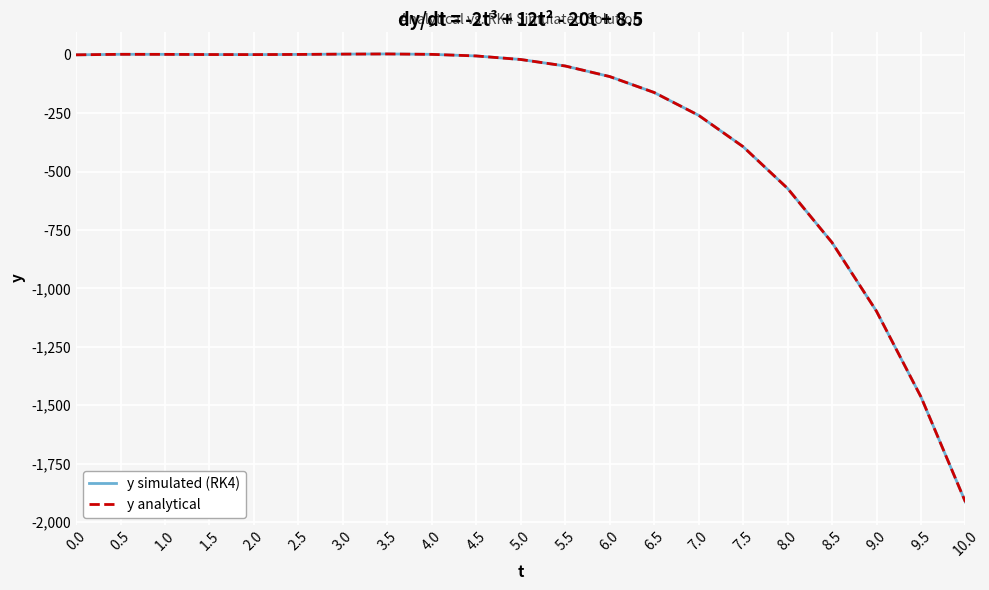

What is the minimum value for y analytical?

-1915.0